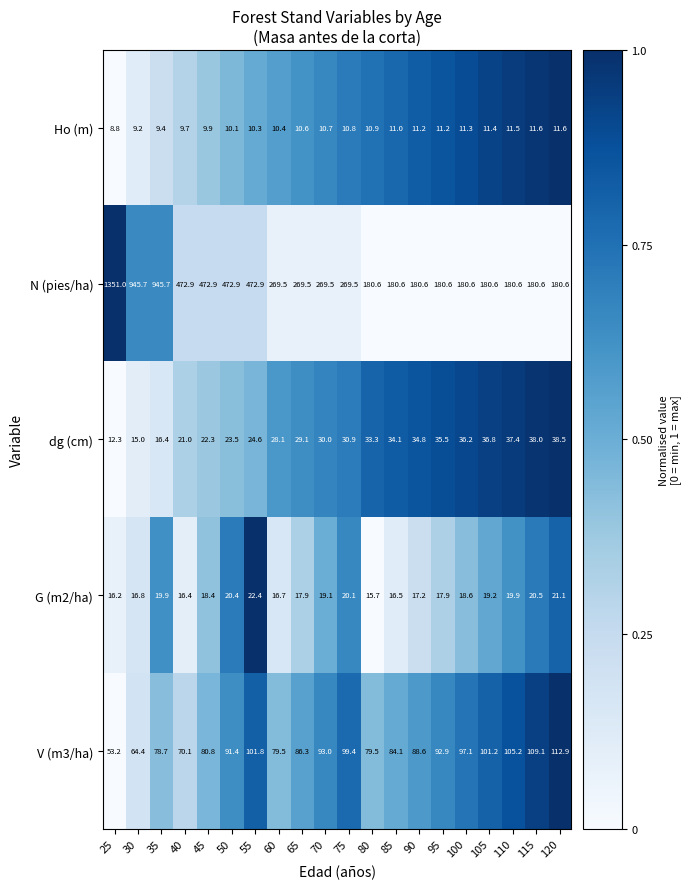

What is the greatest value displayed?

1351.0